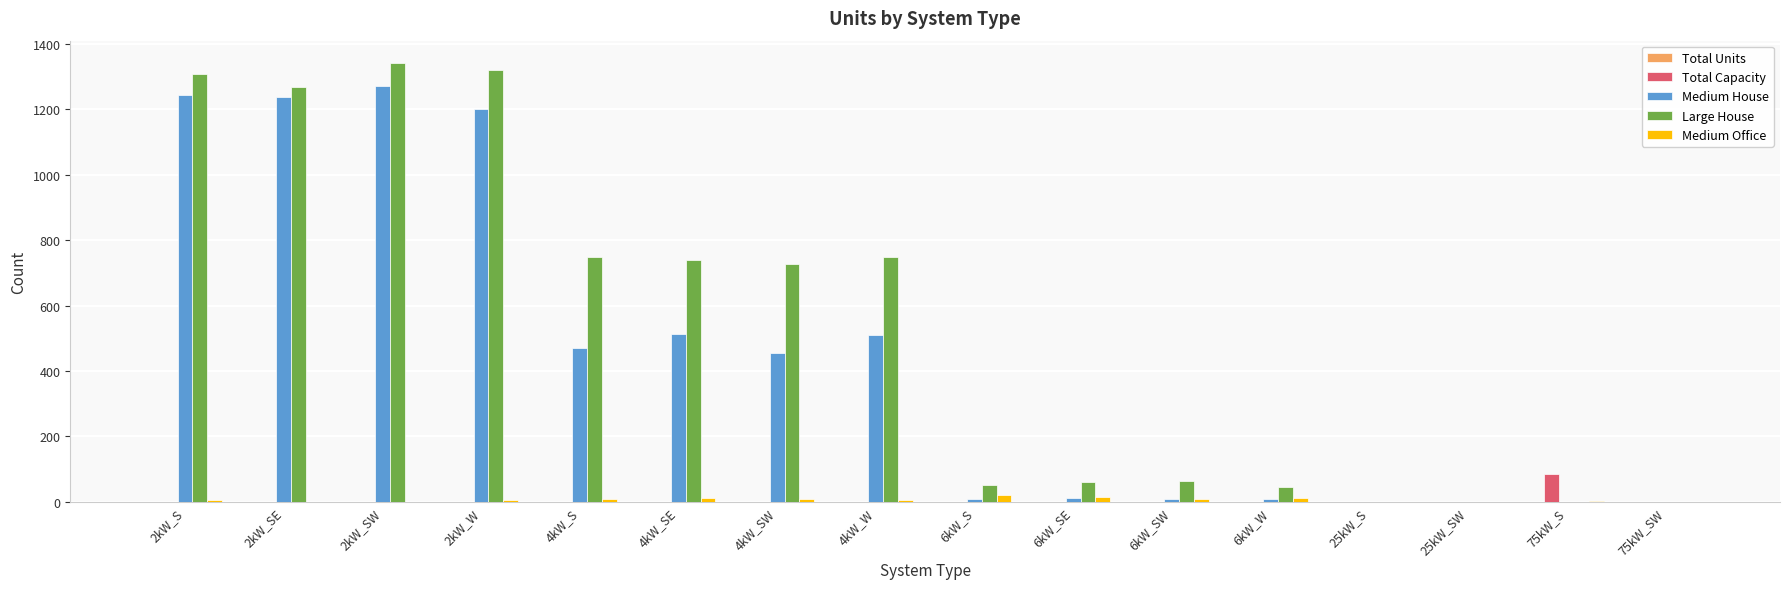

Which series changed the most between 2kW_SW and 4kW_S?

Medium House